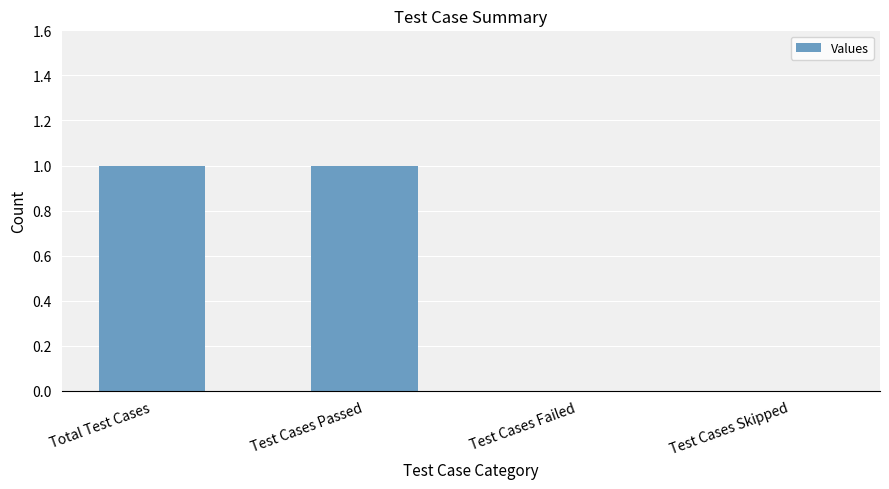

Between Total Test Cases and Test Cases Failed, which is larger?

Total Test Cases